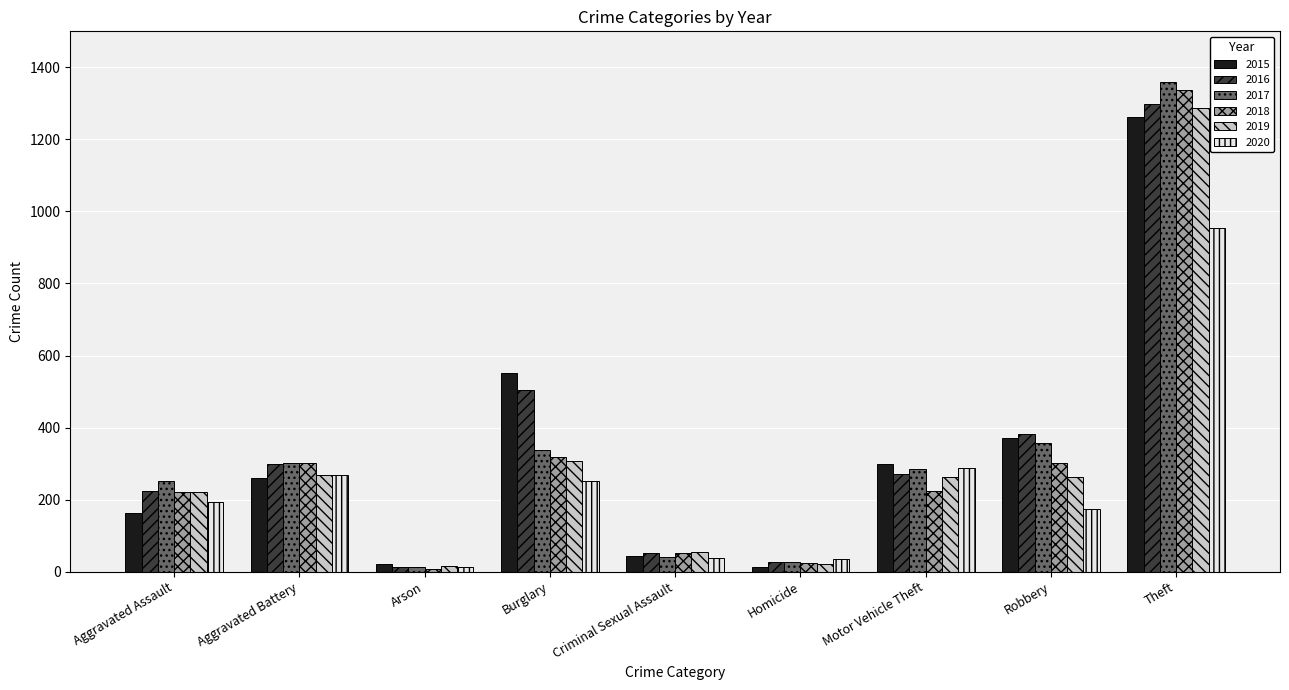

What position from the left is Arson?

3